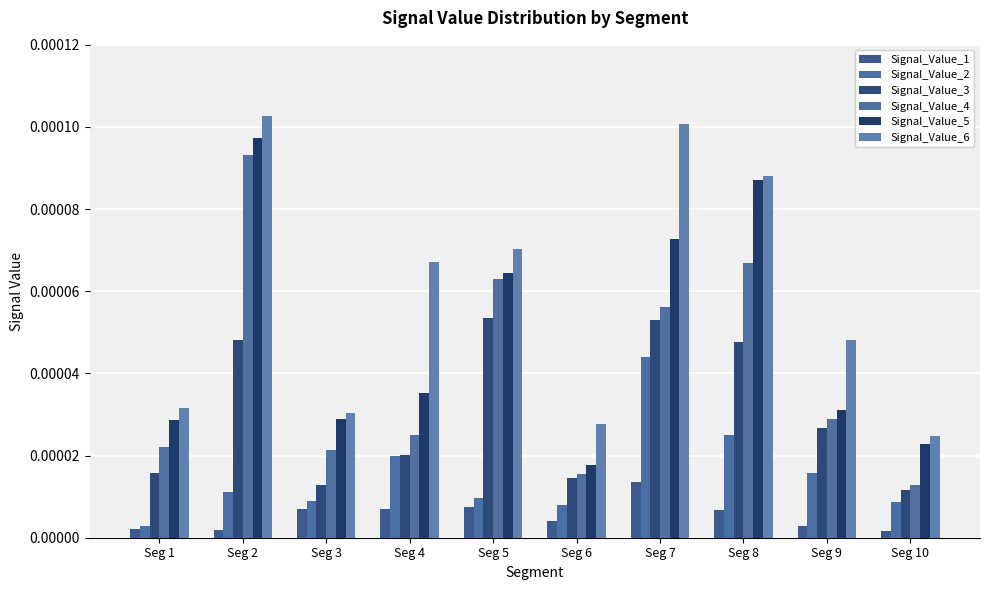

List the series in order of their peak value, lowest first.

Signal_Value_1, Signal_Value_2, Signal_Value_3, Signal_Value_4, Signal_Value_5, Signal_Value_6